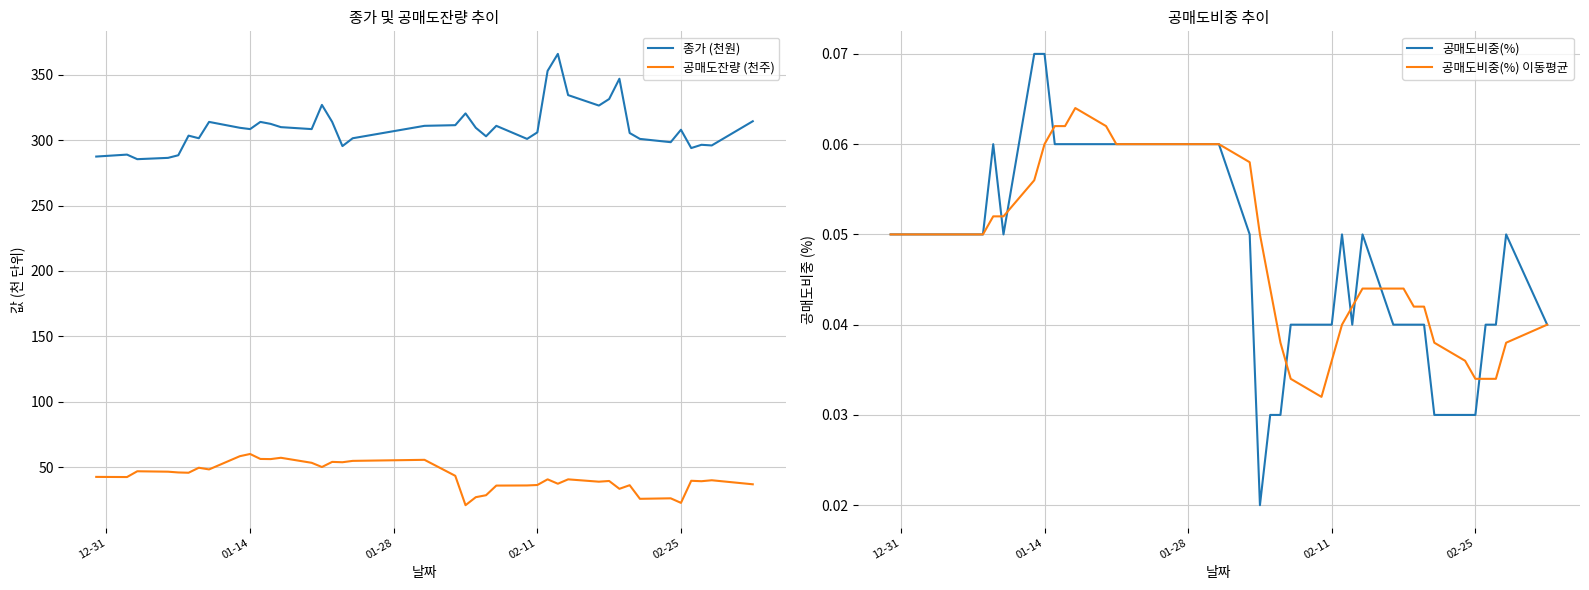

Count the number of categories in the chart.

40